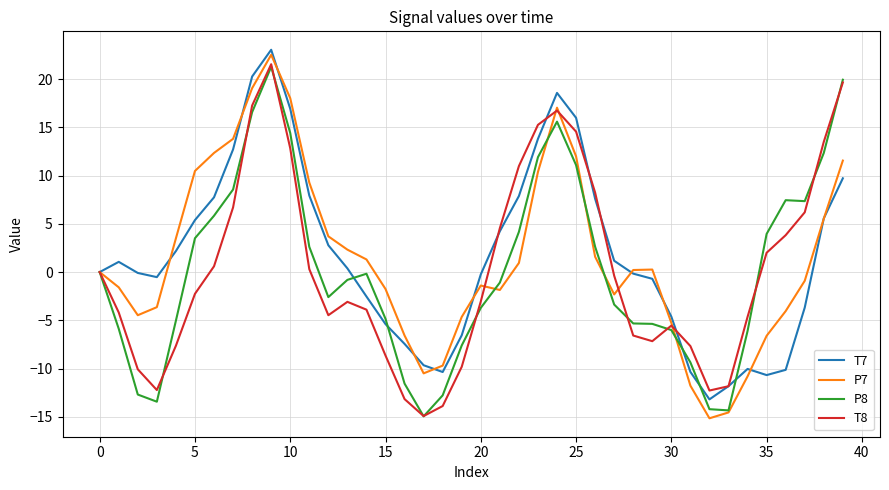

What is the greatest value displayed?

23.0